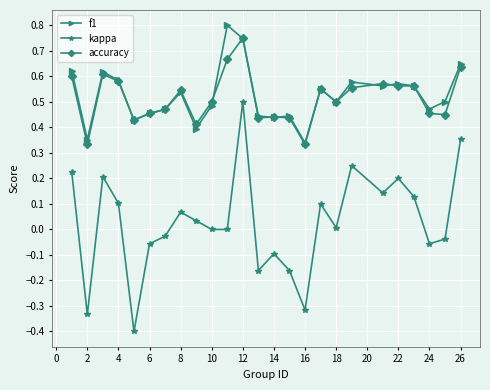

True or false: kappa and f1 cross at least once.

False